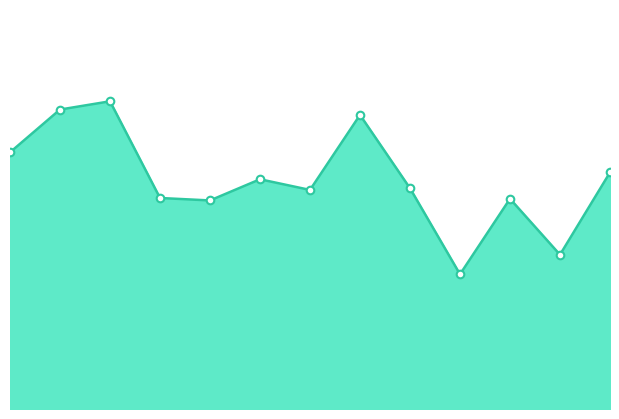

Does the chart have visible grid lines?

No